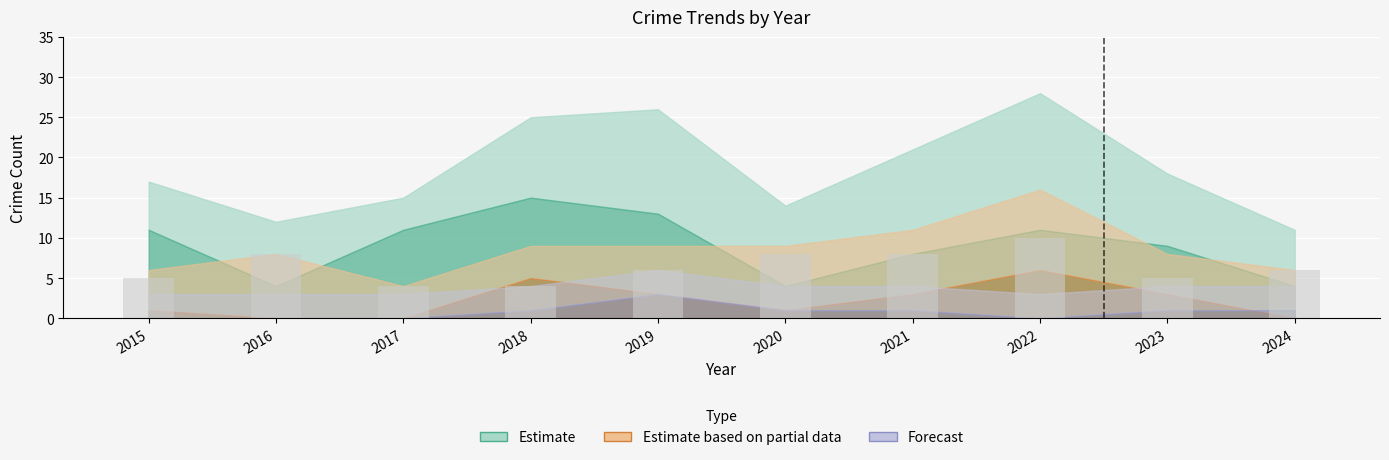

What is the change in value from 2017 to 2022?

+6